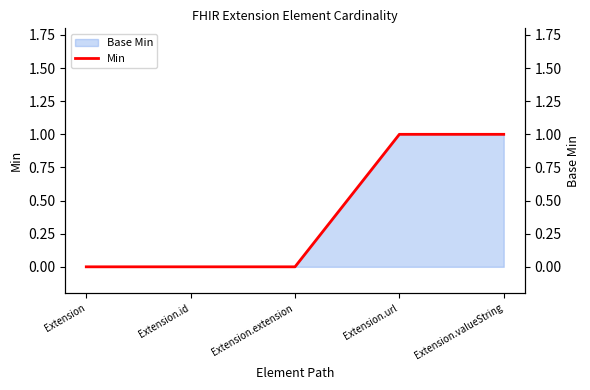

The chart shows a value of 1 at Extension.extension. True or false?

False